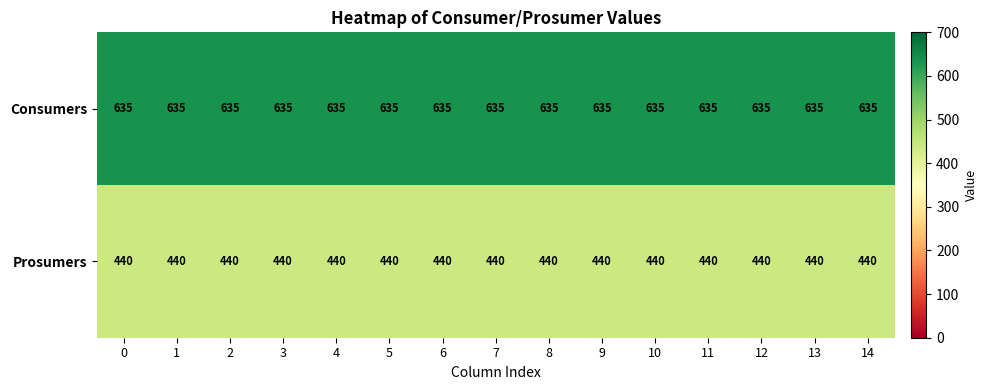

List the series in order of their overall mean, lowest first.

Prosumers, Consumers